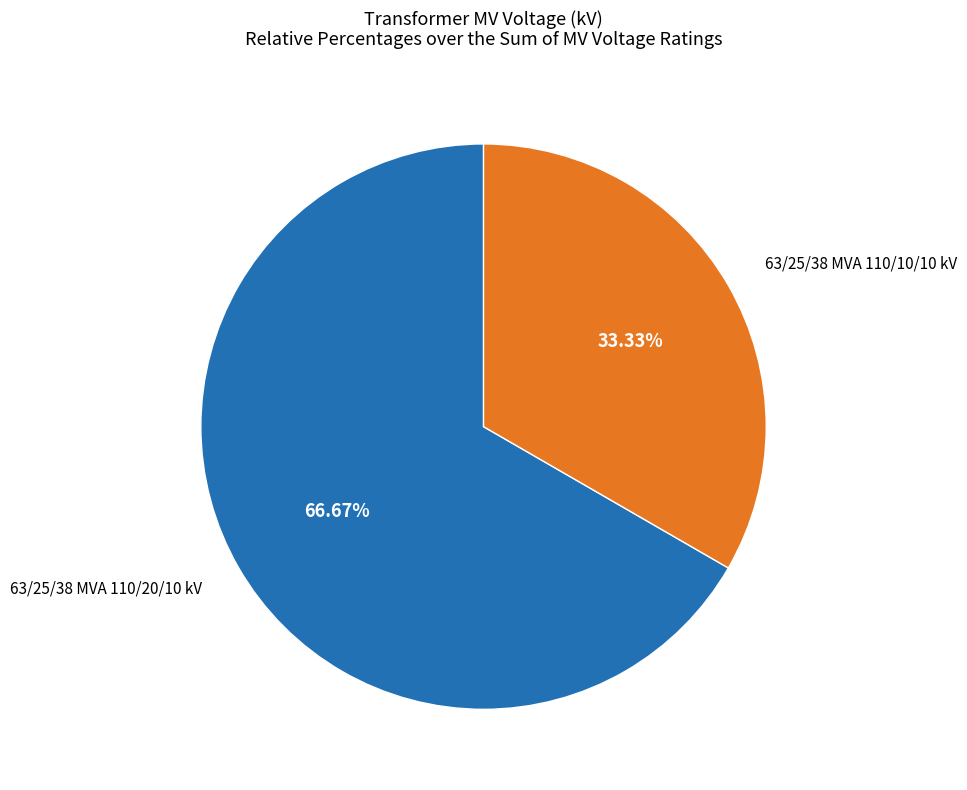

How many slices are in this pie chart?

2